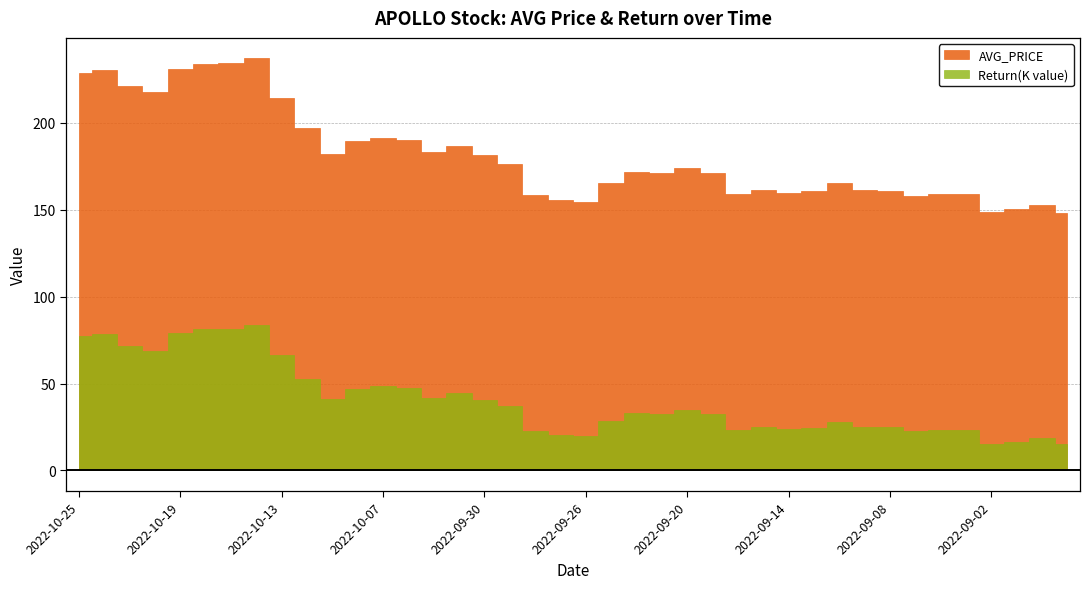

Is it true that AVG_PRICE equals 76.6 at 2022-10-04?

False